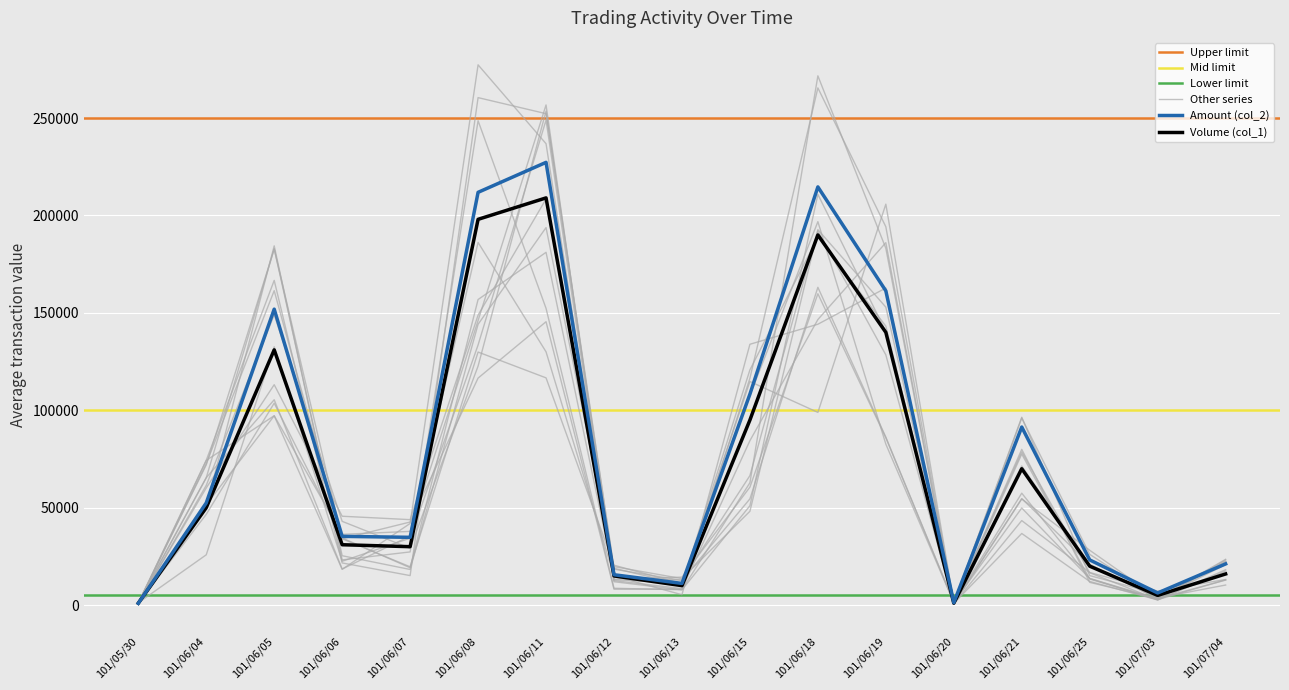

Which series has the largest range (max minus min)?

Amount (col_2)